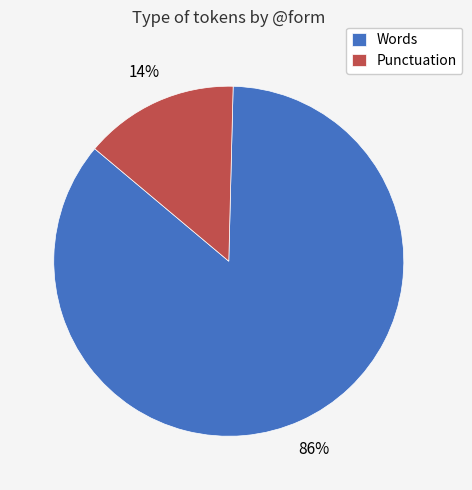

Which has a higher value, Punctuation or Words?

Words